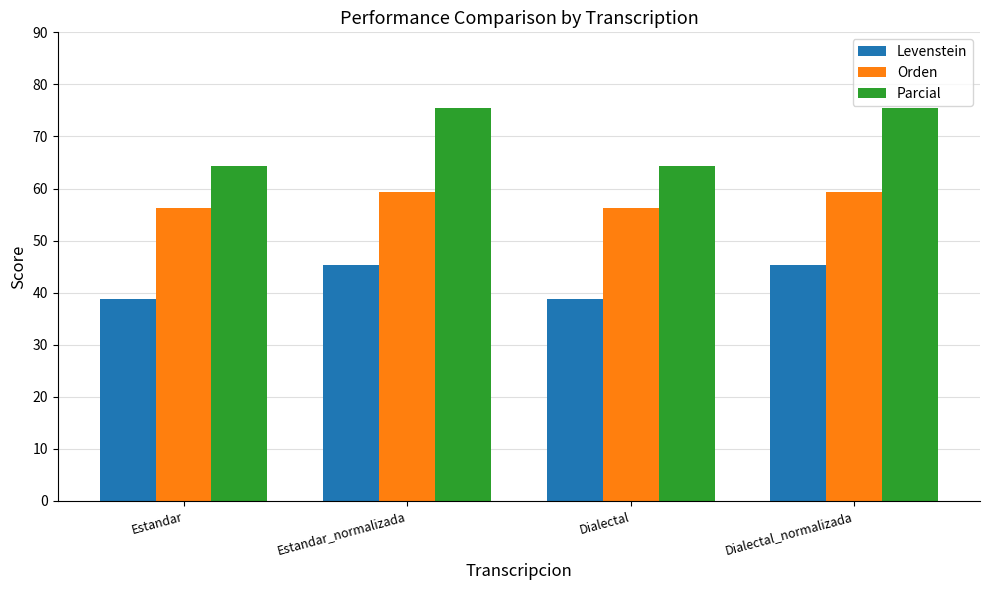

List the series in order of their peak value, highest first.

Parcial, Orden, Levenstein